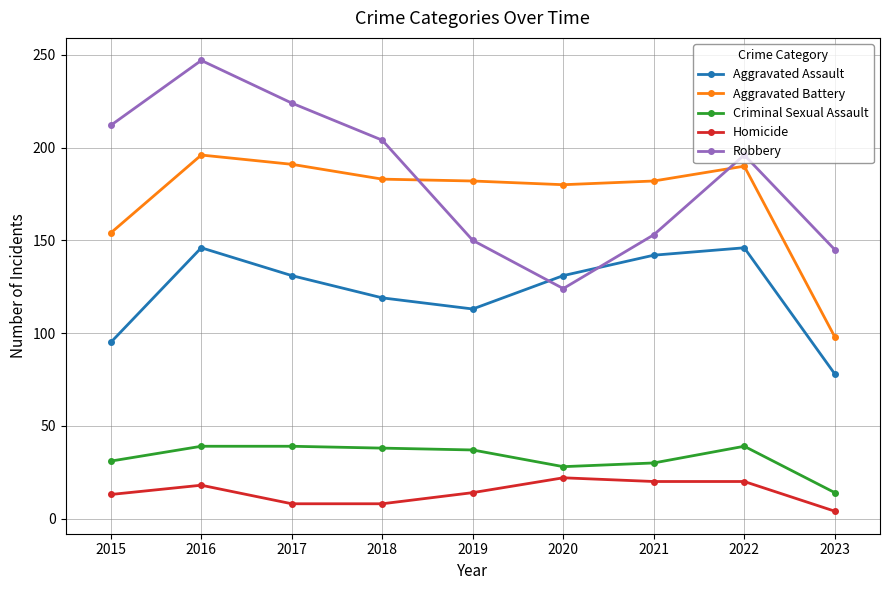

True or false: Robbery and Criminal Sexual Assault intersect in this chart.

False